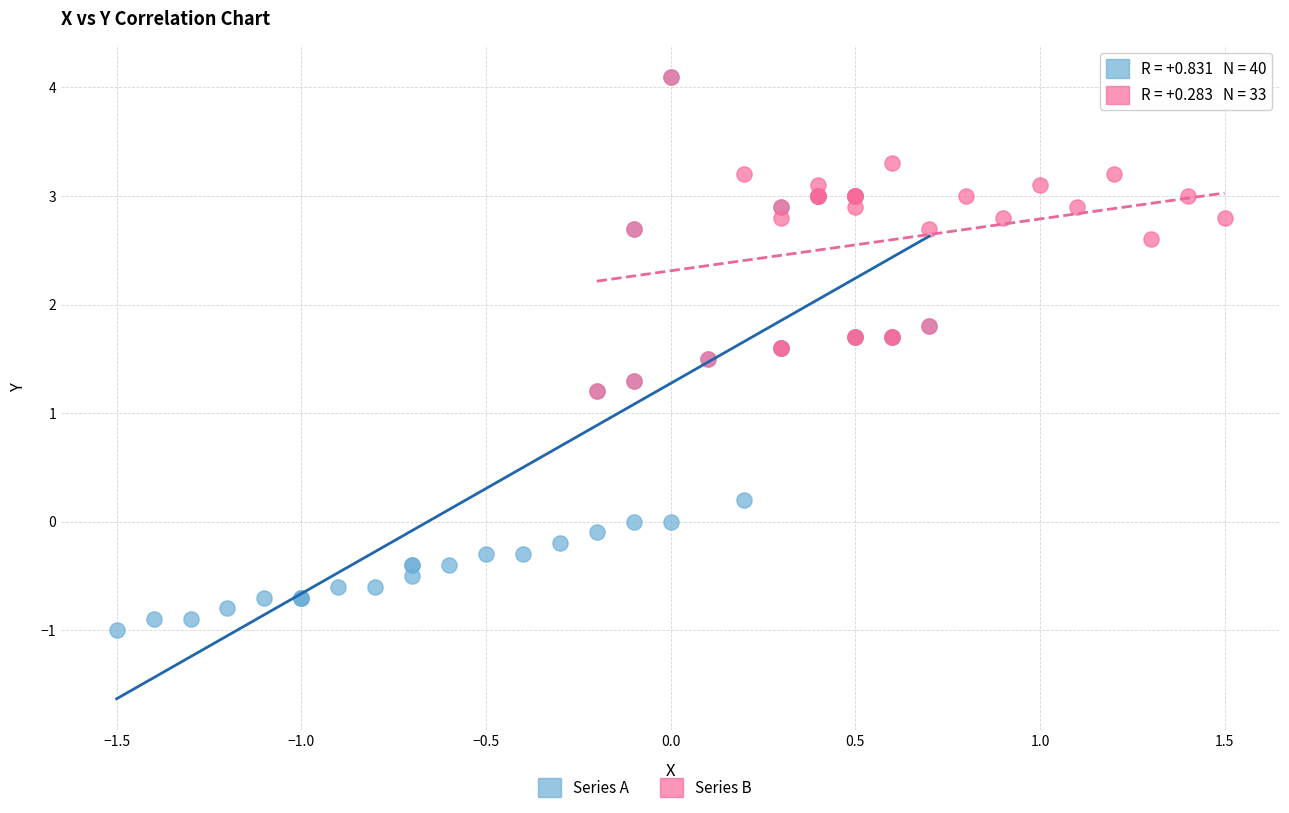

Which series reaches the minimum Y coordinate?

Series A